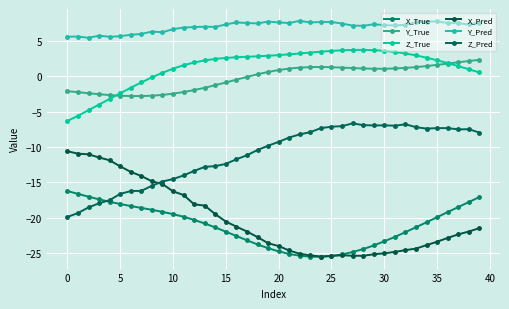

How many values in the Z_Pred series are below -9?

21